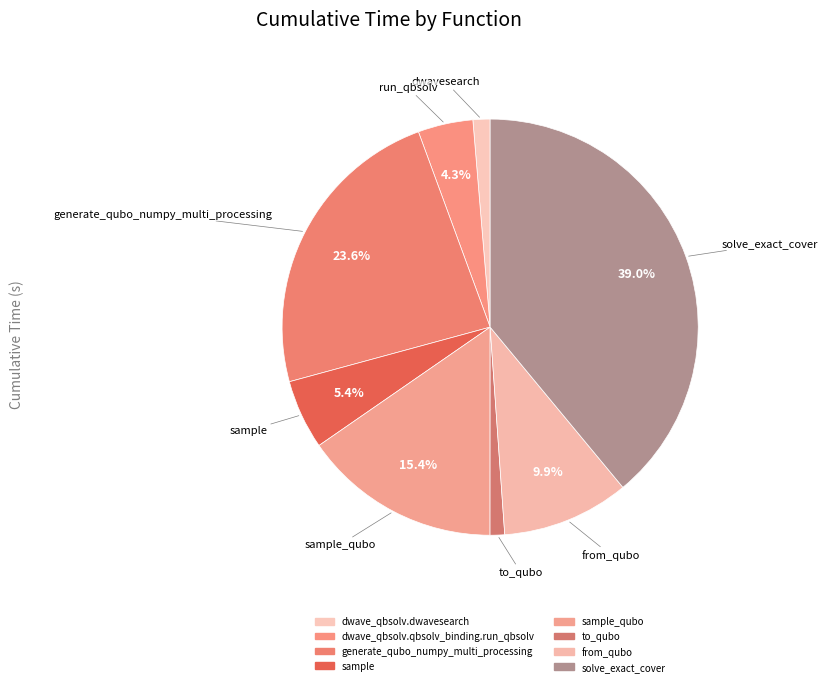

How many segments does this pie chart have?

8